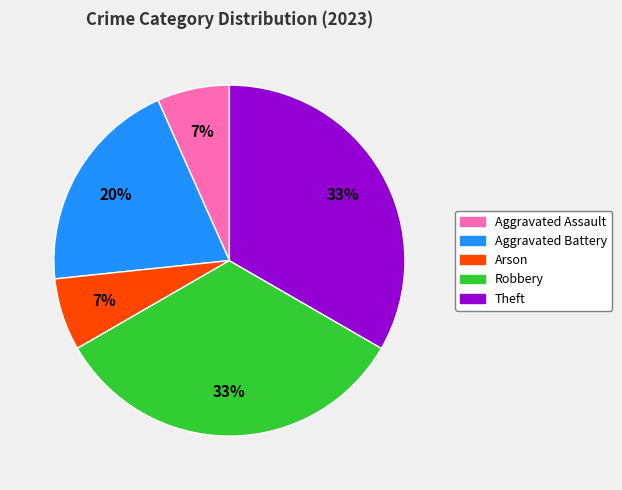

To the nearest percent, what is the combined percentage of Aggravated Battery and Arson?

27%